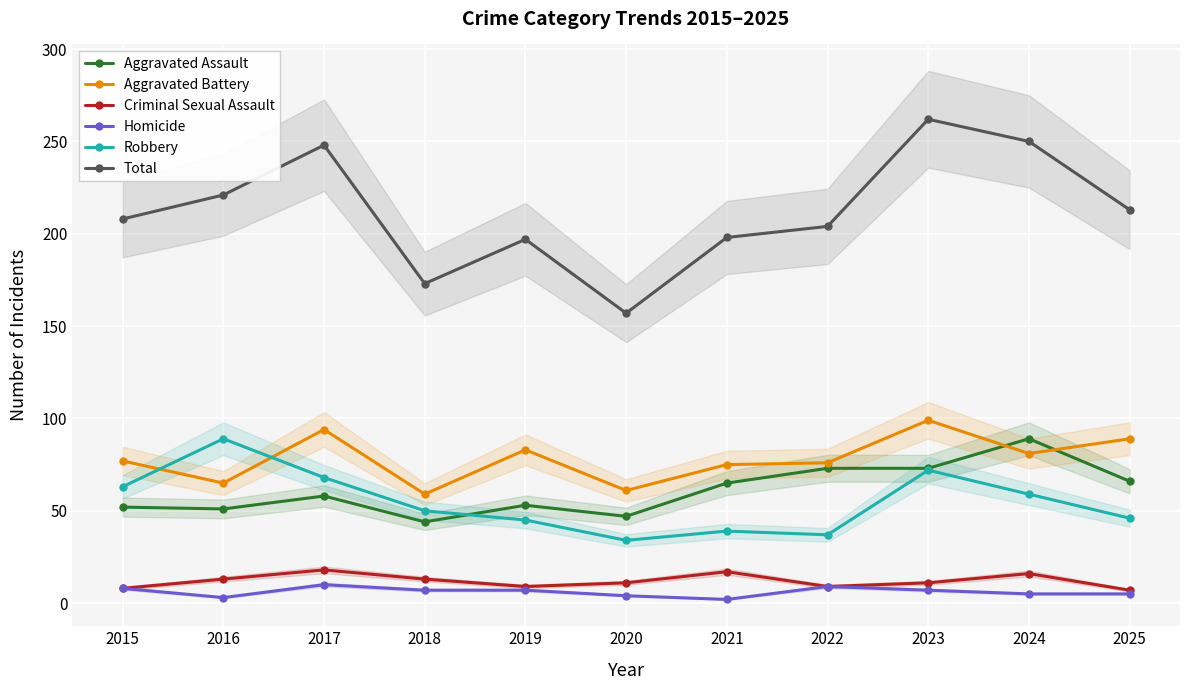

What is the difference between the maximum and second lowest values in the Total series?

89